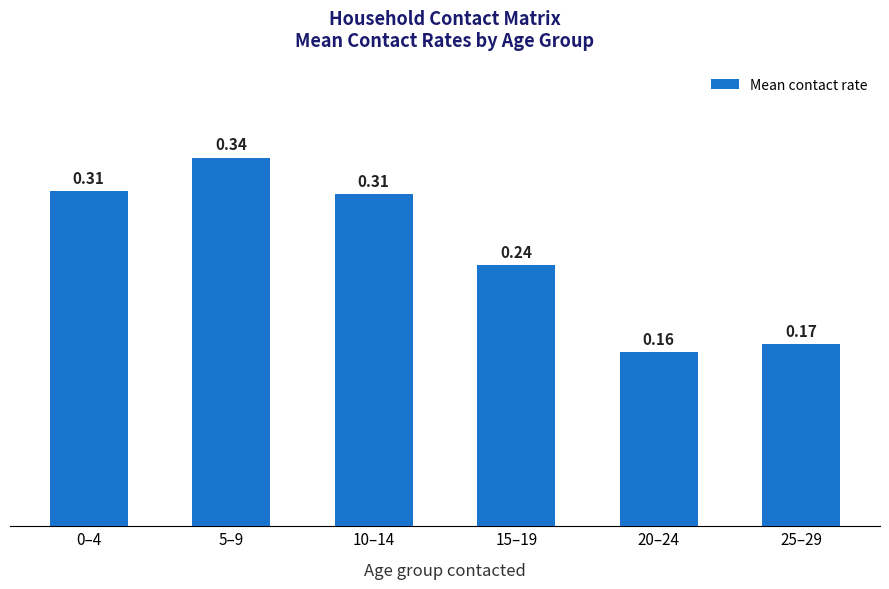

What is the difference between the values at 10–14 and 15–19?

0.1